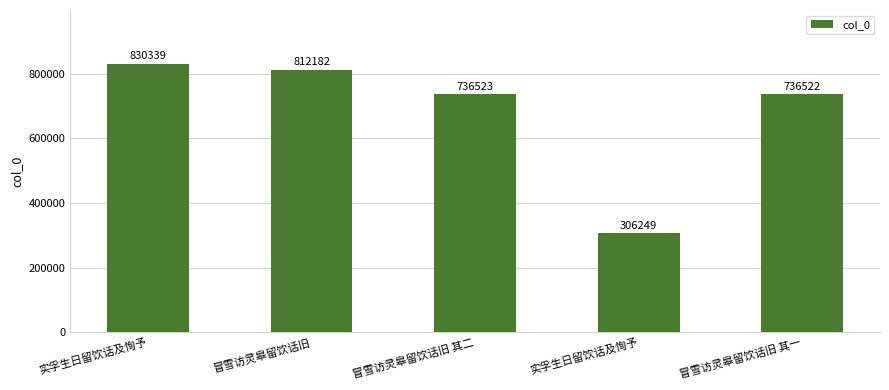

Reading left to right, extract all data points from this chart.

830339	812182	736523	306249	736522